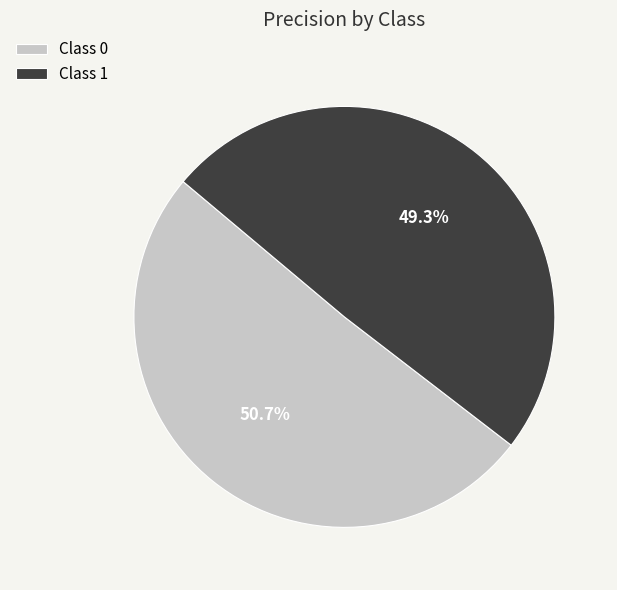

What percentage is NOT represented by Class 0?

49.3%